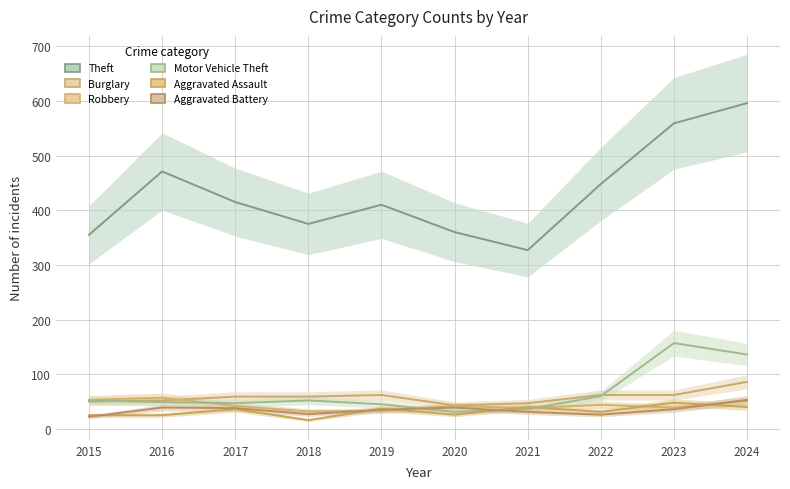

Read the Theft value at 2019.

410